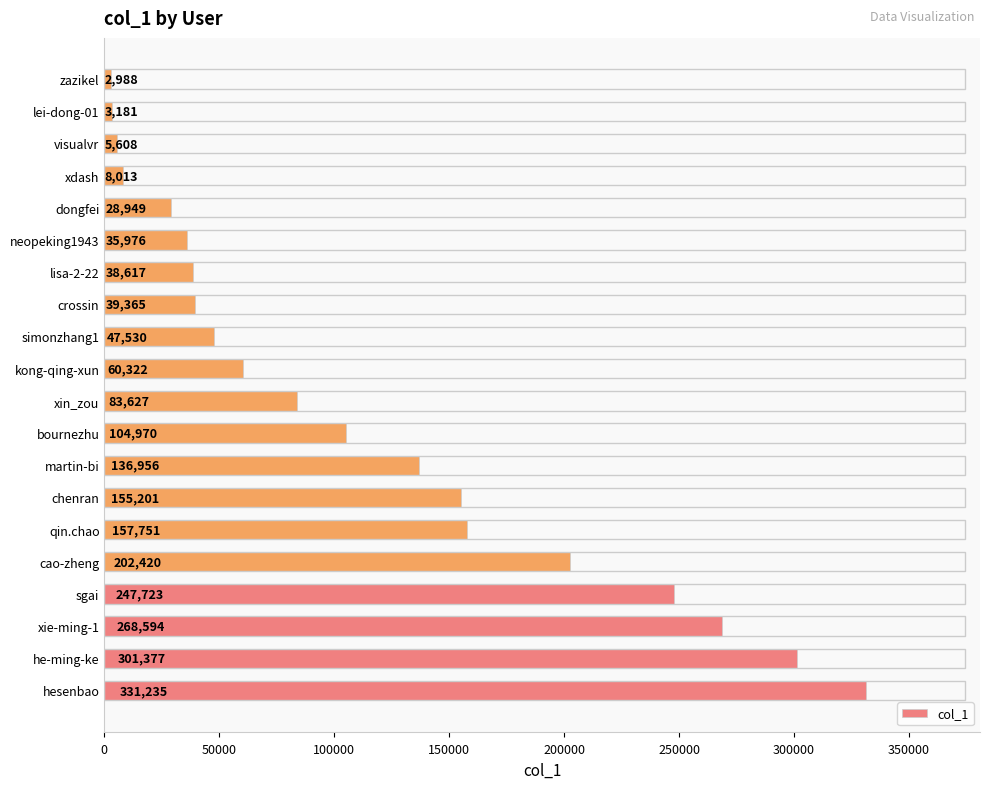

What is the difference between the second highest and second lowest values?

298196